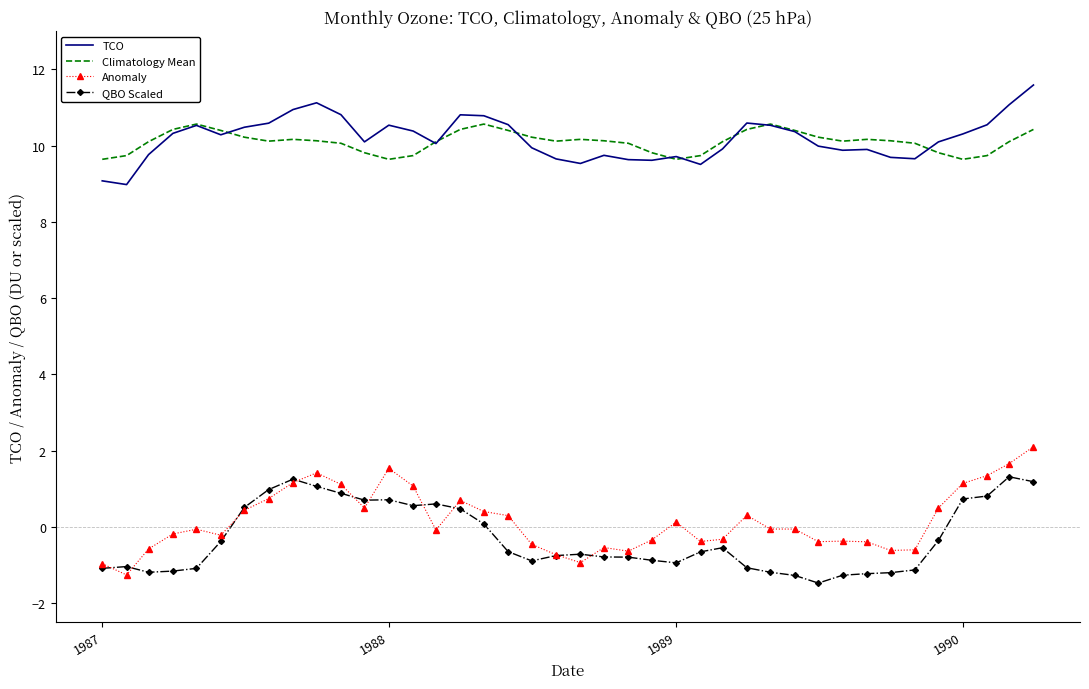

What are all the series names shown in the legend?

TCO, Climatology Mean, Anomaly, QBO Scaled